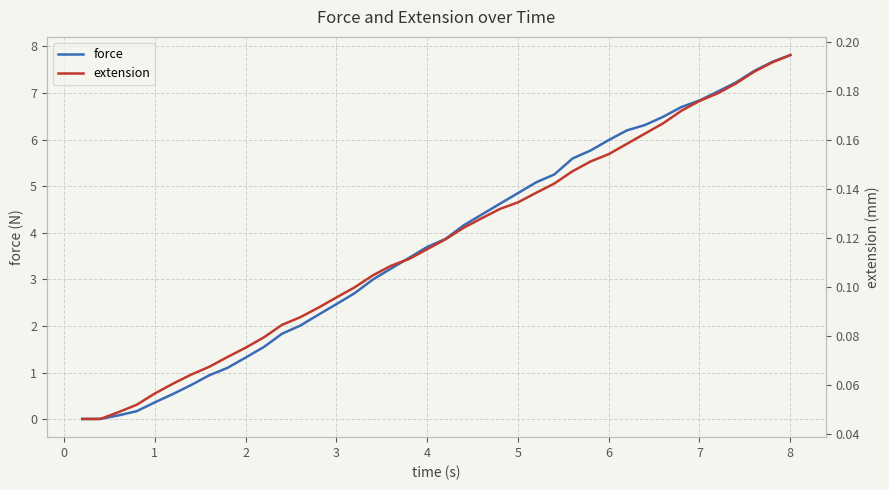

True or false: extension and force cross at least once.

True